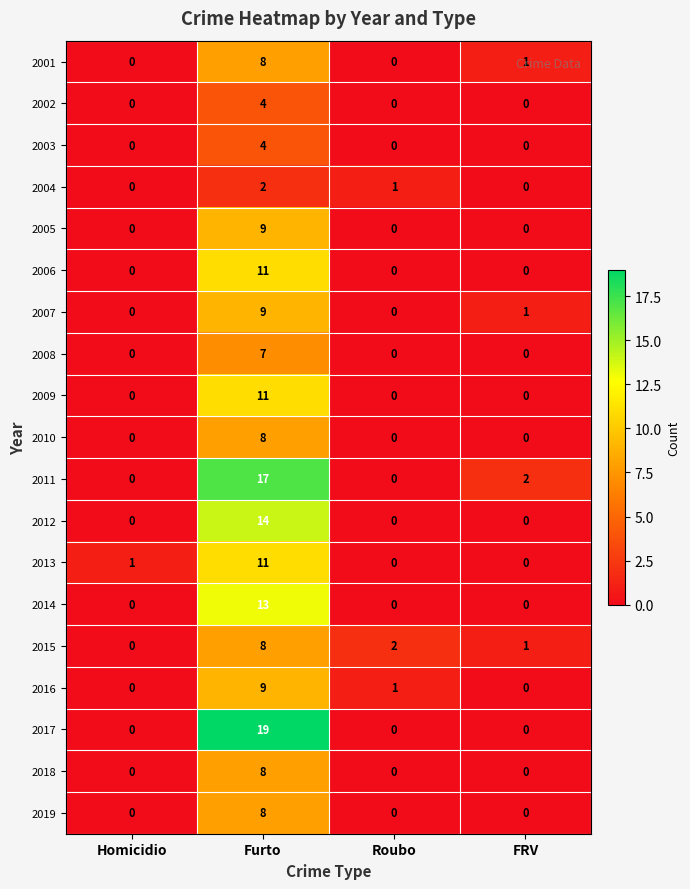

What is the greatest value displayed?

19